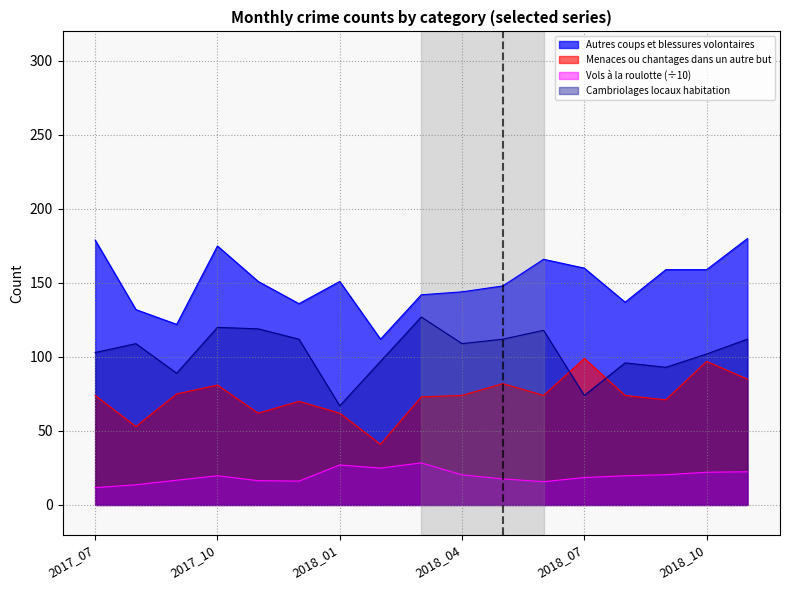

How many interior local peaks does the Cambriolages de locaux d habitation series have?

6